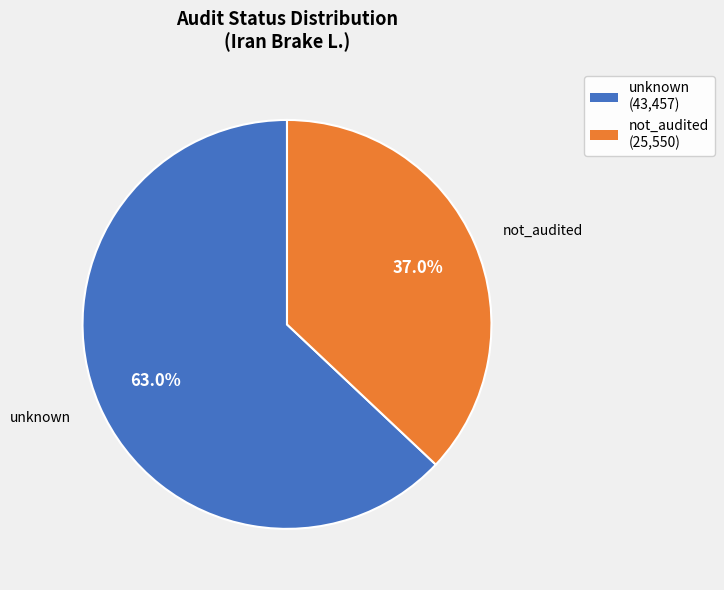

Which slice represents more than half of the pie?

unknown